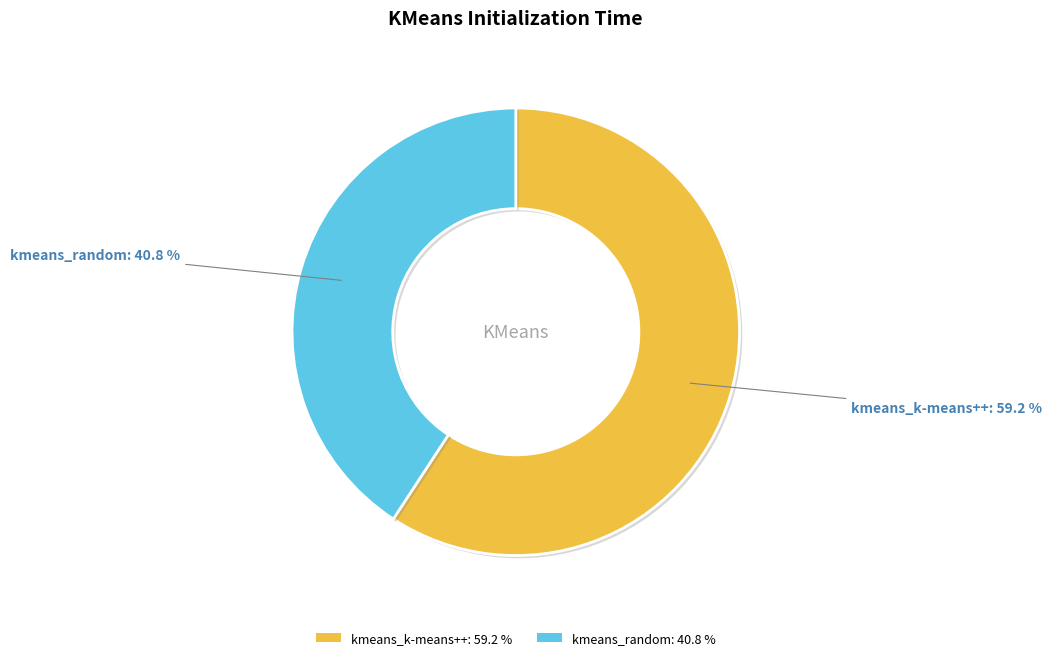

How many segments does this pie chart have?

2